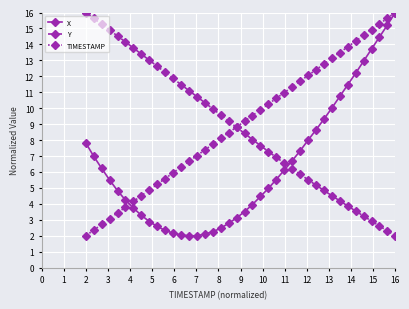

Does the chart have visible grid lines?

Yes